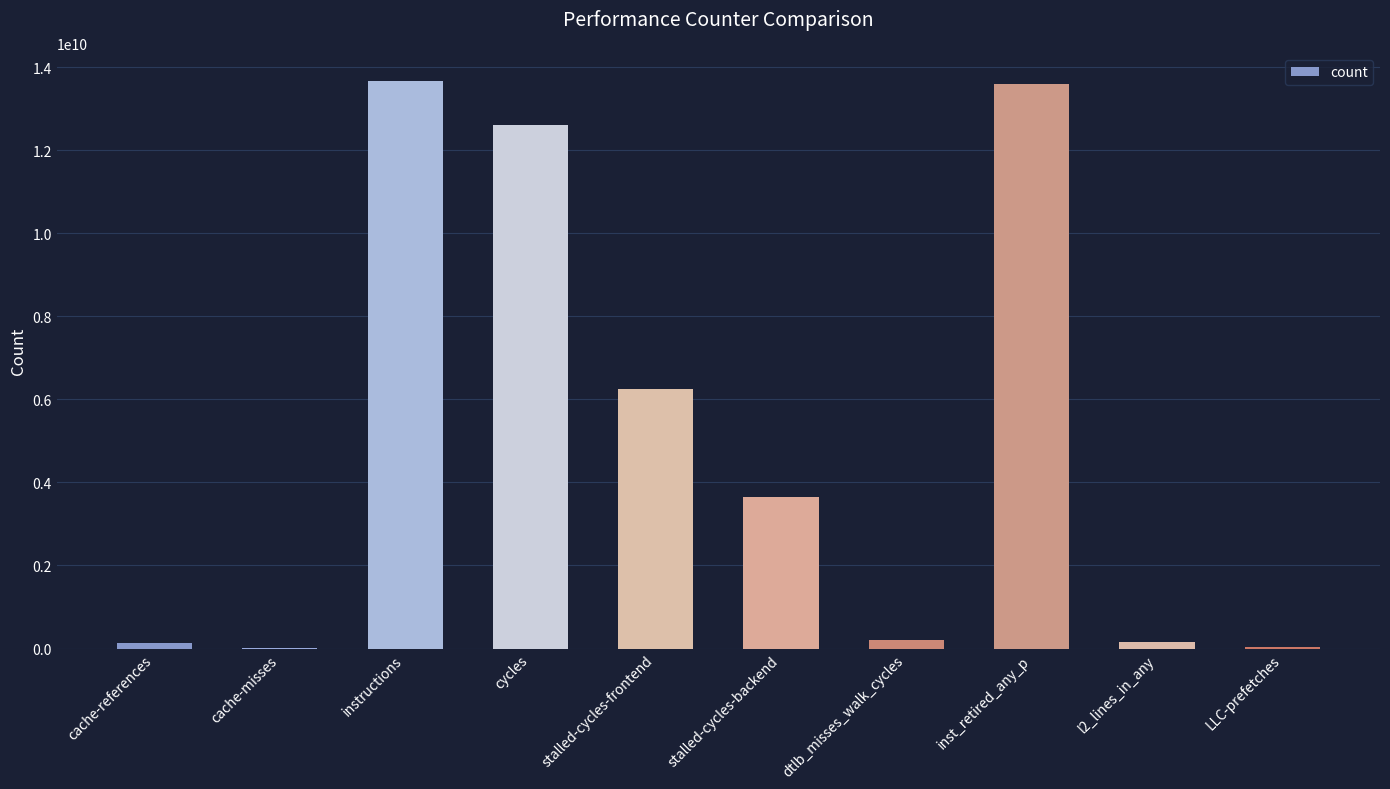

What is the sum of all values?

50331259764